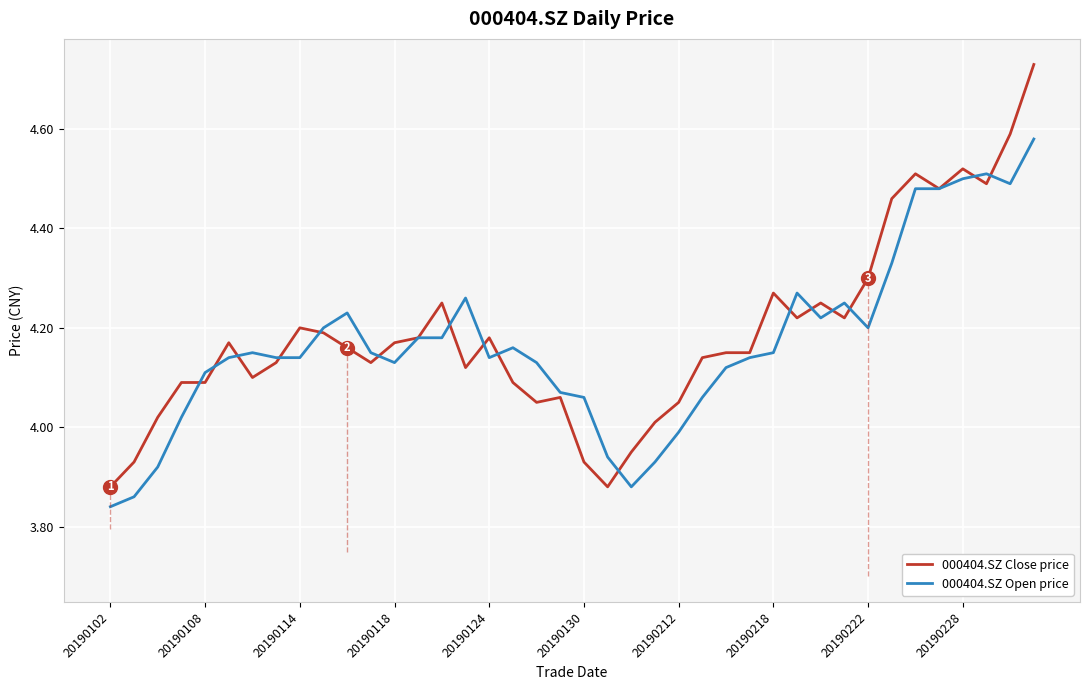

Which series has the widest spread of values?

000404.SZ Close price